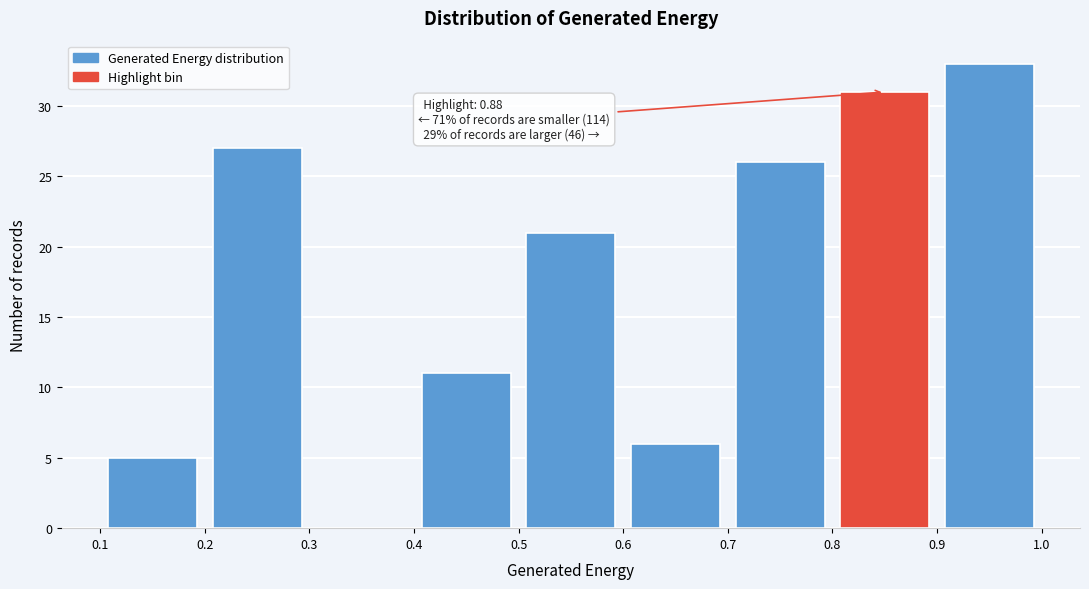

Which range on the x-axis has the tallest bar?

0.9 to 1.0